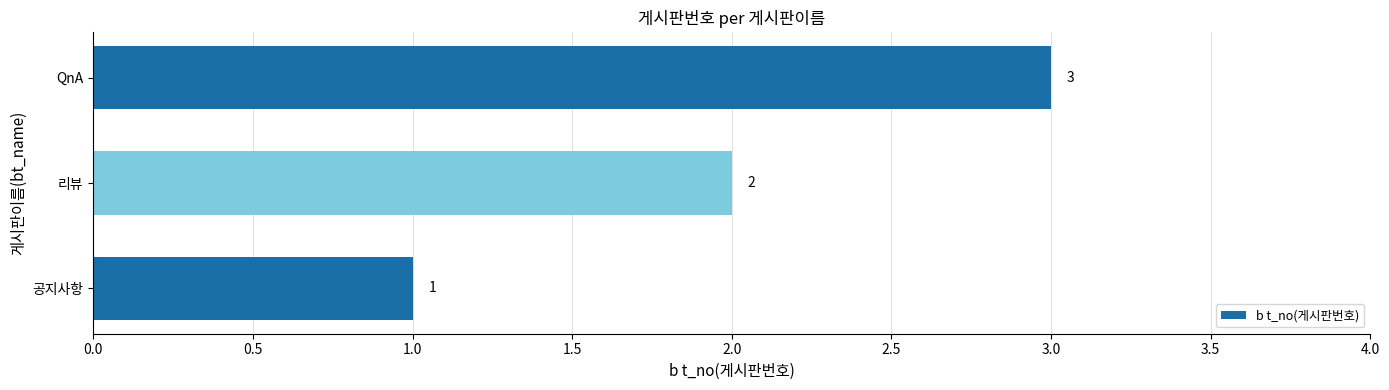

Count the values in the range 1 to 3.

3